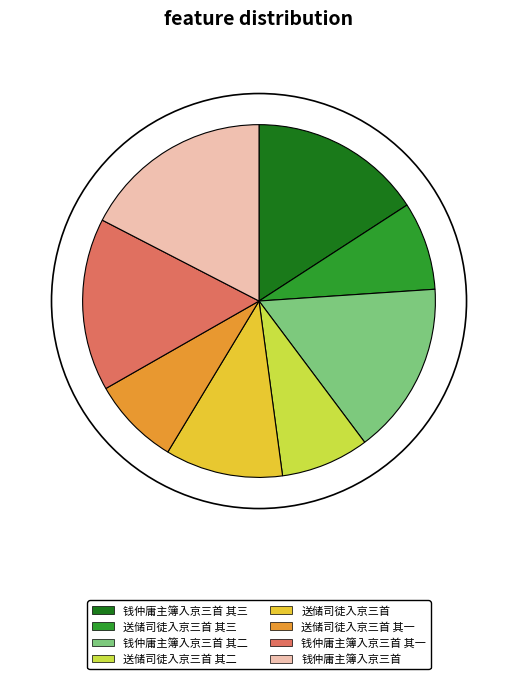

What is the largest slice in the pie chart?

钱仲庸主簿入京三首